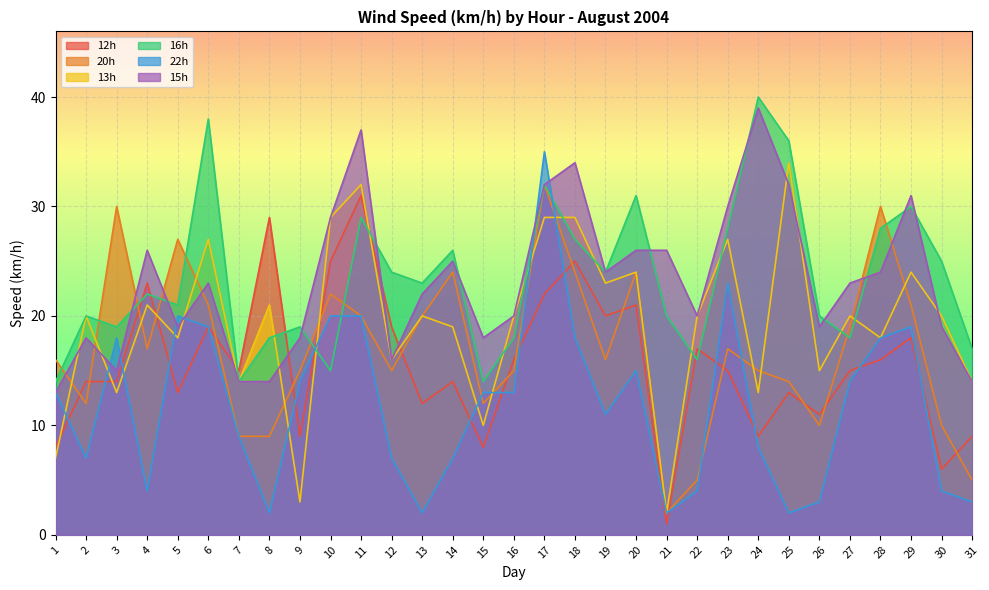

What is the sum of all 16h values?

726